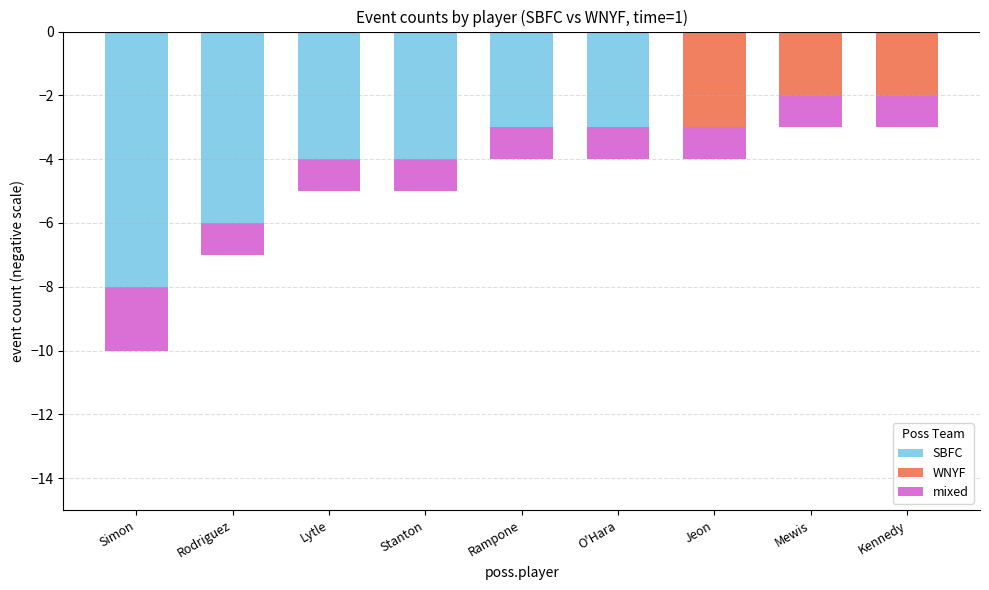

Are the bars horizontal?

No